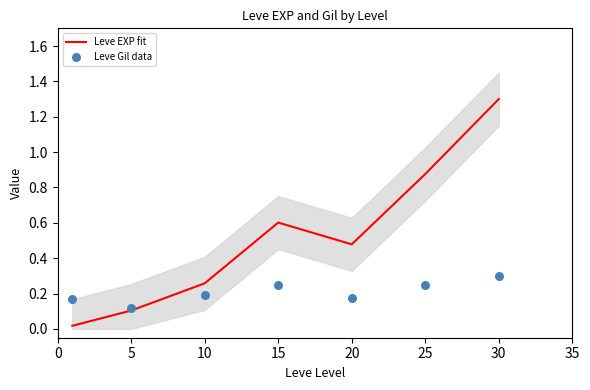

At how many categories does at least one series exceed 0?

7